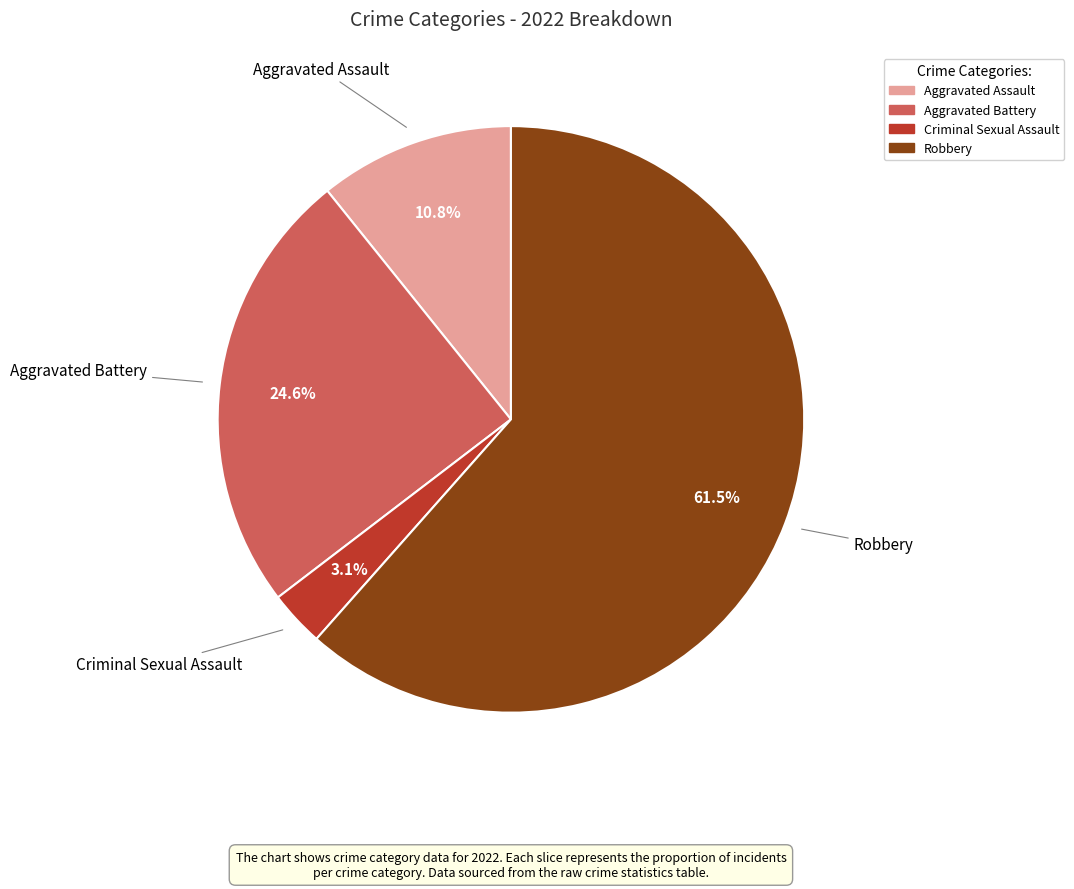

What is the smallest slice in the pie chart?

Criminal Sexual Assault